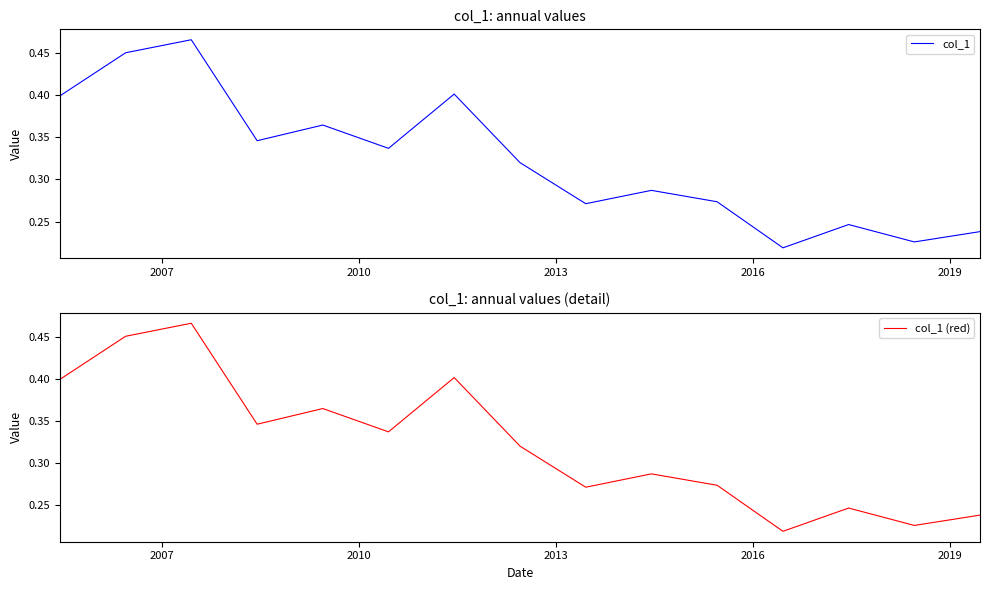

What is the difference between the maximum and minimum values in the col_1 series?

0.2